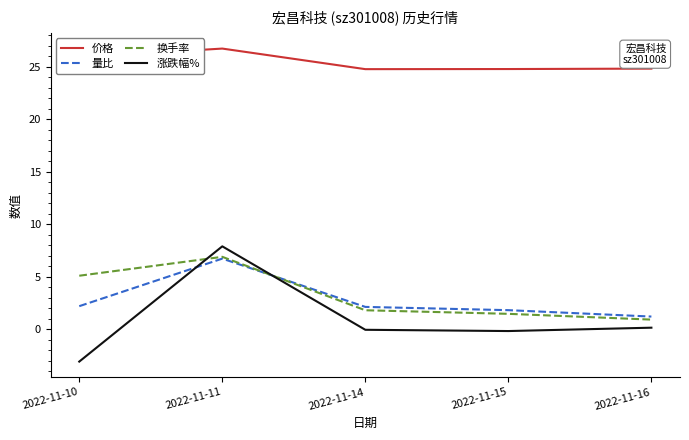

Does the chart have visible grid lines?

No